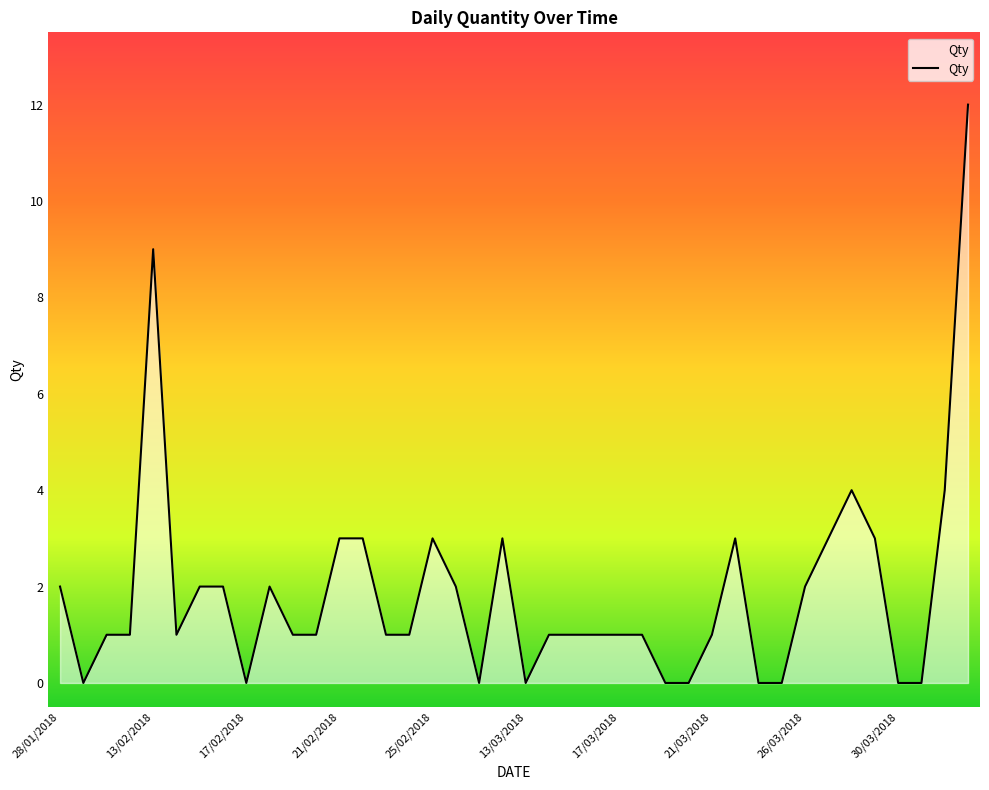

What is the difference between the maximum and minimum values?

12